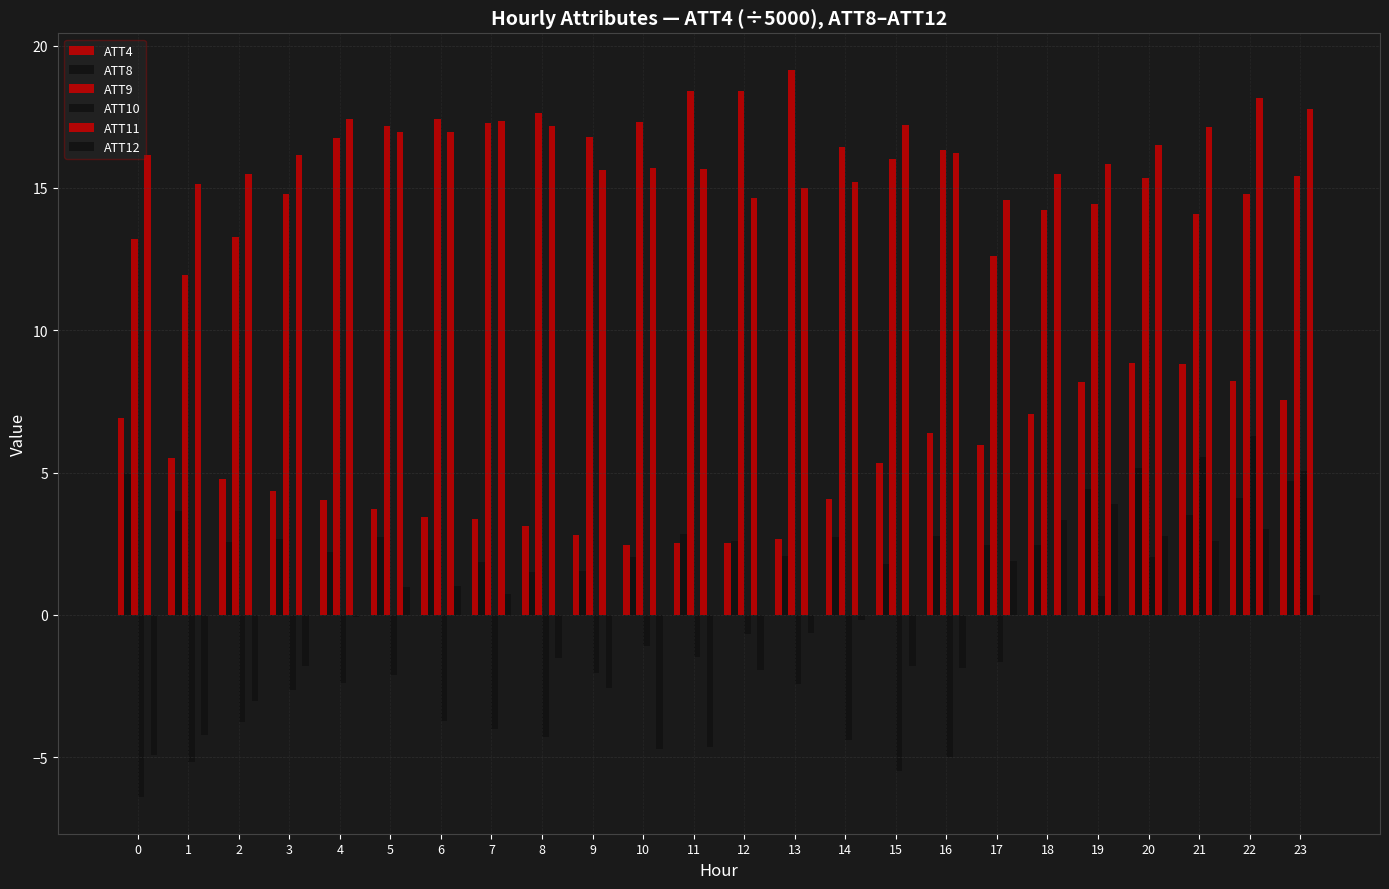

Count the number of categories in the chart.

24